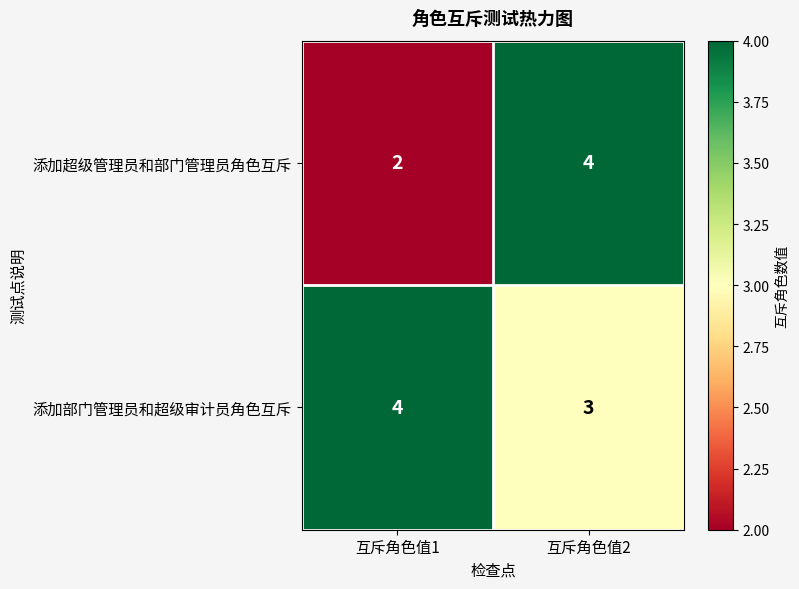

At how many categories does at least one series exceed 2?

2